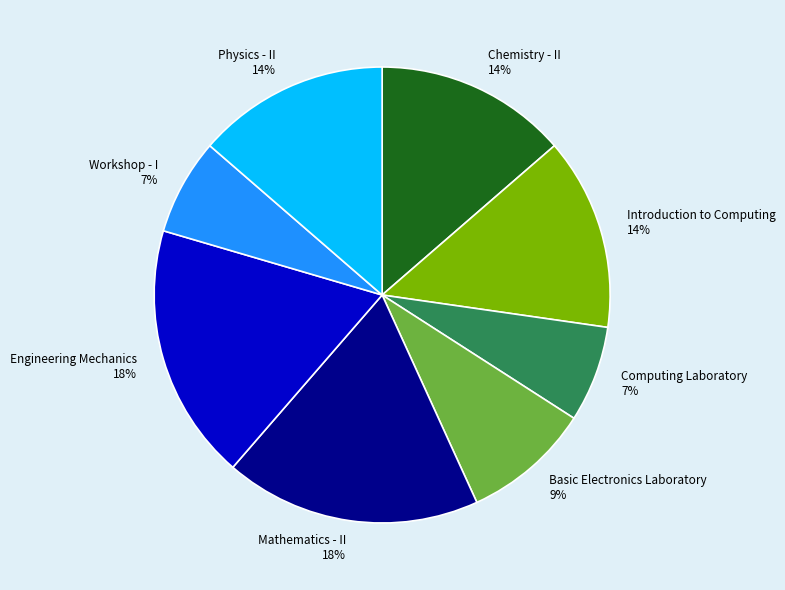

Do Workshop - I and Engineering Mechanics together represent more than half of the pie?

No